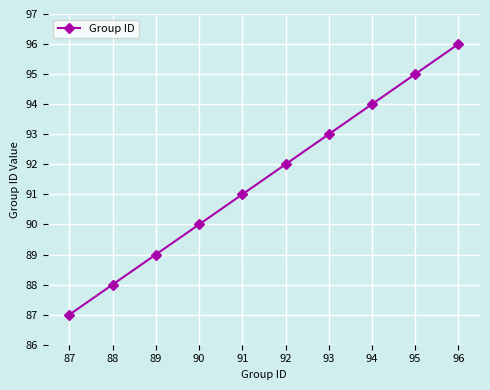

The value at 89 is 60. True or false?

False